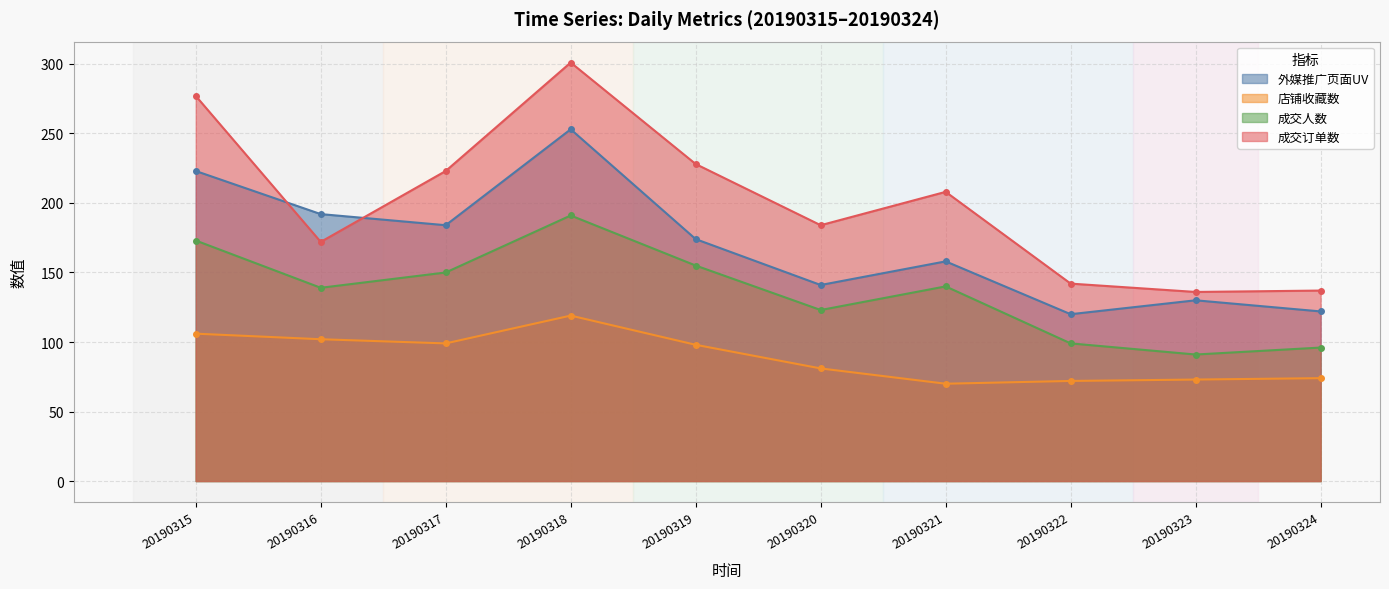

The value of 成交订单数 at 20190319 is 228. True or false?

True